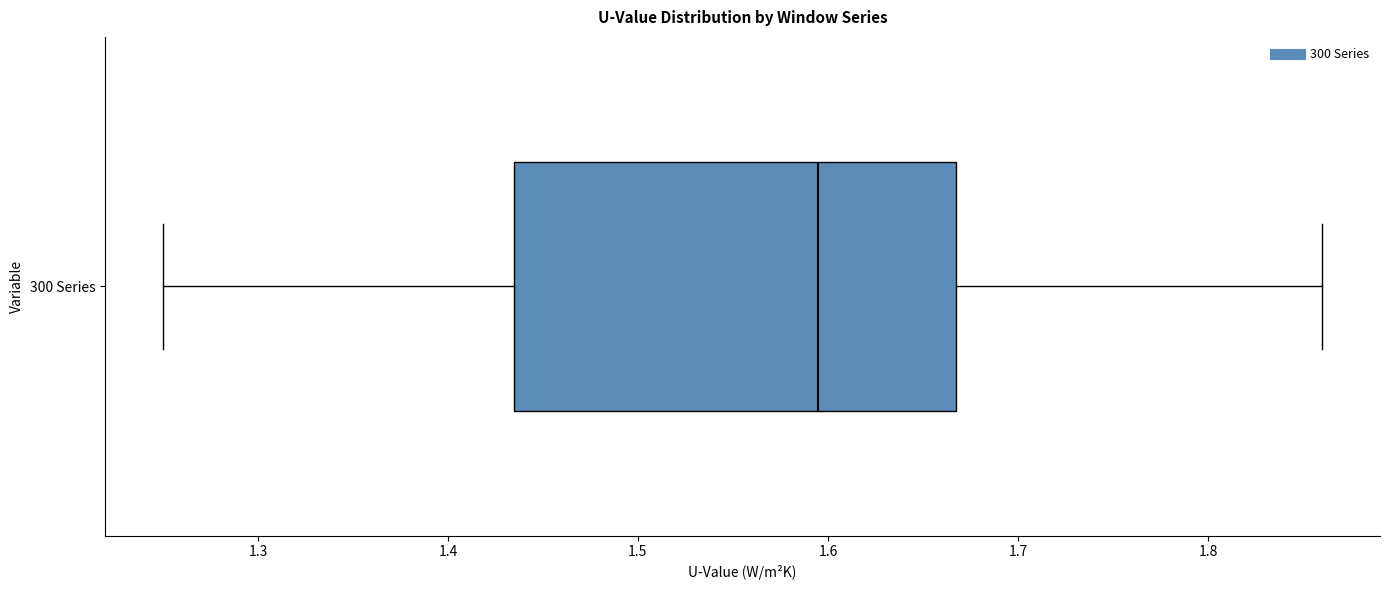

Read this box plot against the x-axis: the position of the median line, the range covered by the box, and the ends of both whiskers. The values are not printed on the chart, so give them approximately, as read against the axis.

median 1.60, box 1.44 to 1.67, whiskers 1.25 to 1.86